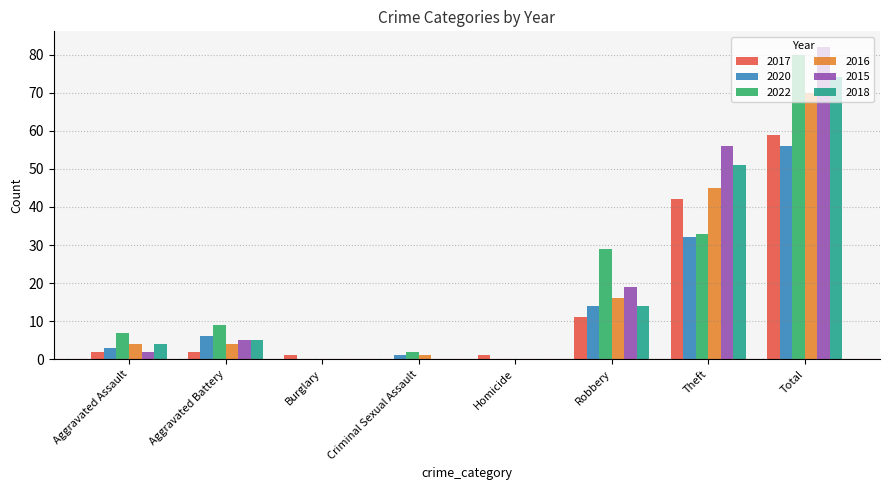

The 2022 series shows 9 at Aggravated Battery. True or false?

True